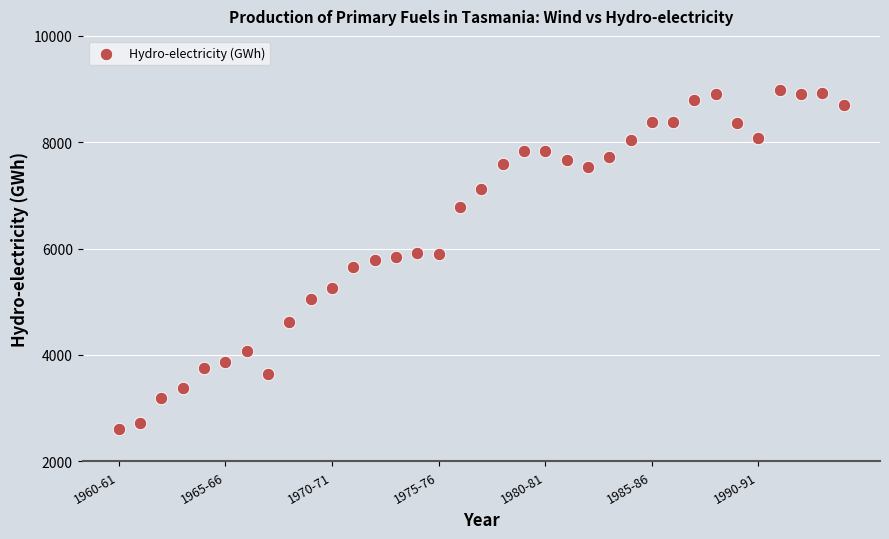

What is the range of Y values (max minus min)?

6366